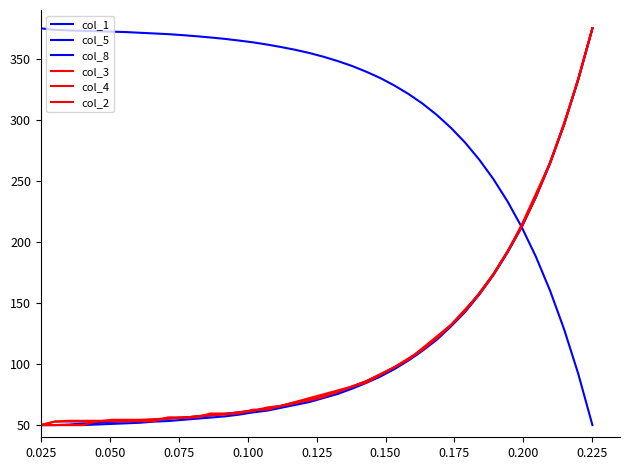

Reading left to right, what are all the values shown in this chart?

col_1: 375.0	373.7	373.3	373.0	372.6	372.3	371.9	371.4	370.8	370.2	369.4	368.5	367.5	366.4	365.0	363.5	361.7	359.6	357.4	354.8	351.7	348.2	344.2	339.5	334.3	328.1	321.2	313.3	304.0	293.5	281.4	267.4	251.5	233.2	212.2	188.1	160.3	128.5	92.0	50.0
col_5: 50.0	50.0	50.4	51.3	51.7	52.6	53.1	53.9	54.4	55.2	56.1	57.0	57.9	59.2	60.5	61.8	63.5	65.7	67.9	70.5	73.6	77.1	81.5	85.8	91.1	97.2	104.2	112.0	121.2	131.7	143.9	157.9	173.6	192.0	212.9	237.0	264.9	296.8	333.1	375.0
col_8: 50.0	50.0	50.0	50.0	50.5	50.9	51.4	51.9	52.8	53.3	54.3	55.2	56.1	57.1	58.5	60.4	61.8	64.2	66.5	68.9	72.2	75.5	79.8	84.5	89.7	95.8	102.9	110.9	119.9	130.8	142.6	156.8	172.8	191.2	212.0	236.6	264.0	296.1	333.0	375.0
col_3: 50.0	52.9	53.5	53.5	53.5	53.5	53.8	54.2	54.8	55.4	56.1	57.0	58.0	58.9	60.5	61.8	63.7	65.6	67.9	70.8	73.6	77.1	81.3	85.8	91.2	97.2	104.0	111.9	121.2	131.7	143.9	157.6	173.6	192.1	212.8	237.1	264.9	296.5	333.2	375.0
col_4: 50.0	50.0	50.0	50.0	53.2	53.2	53.2	53.2	53.2	56.3	56.3	56.3	59.5	59.5	59.5	62.6	62.6	65.8	68.9	72.1	75.2	78.4	81.6	84.7	91.0	97.3	103.6	113.1	122.6	132.0	144.7	157.3	173.1	192.0	214.1	239.3	264.6	296.1	334.0	375.0
col_2: 50.0	52.9	52.9	52.9	52.9	54.3	54.3	54.3	54.3	55.8	55.8	57.2	58.6	58.6	60.1	61.5	64.4	65.8	68.7	70.1	73.0	77.3	81.6	86.0	91.7	97.5	104.6	111.8	121.9	132.0	143.5	157.9	173.7	192.4	212.5	236.9	264.3	297.3	333.3	375.0